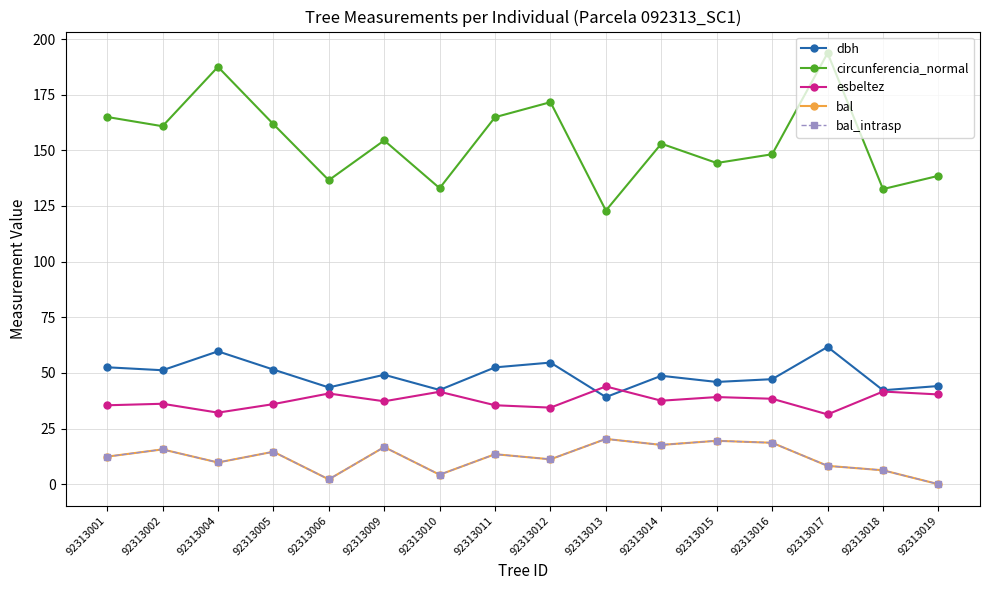

The value of bal_intrasp at 92313013 is 31.0. True or false?

False